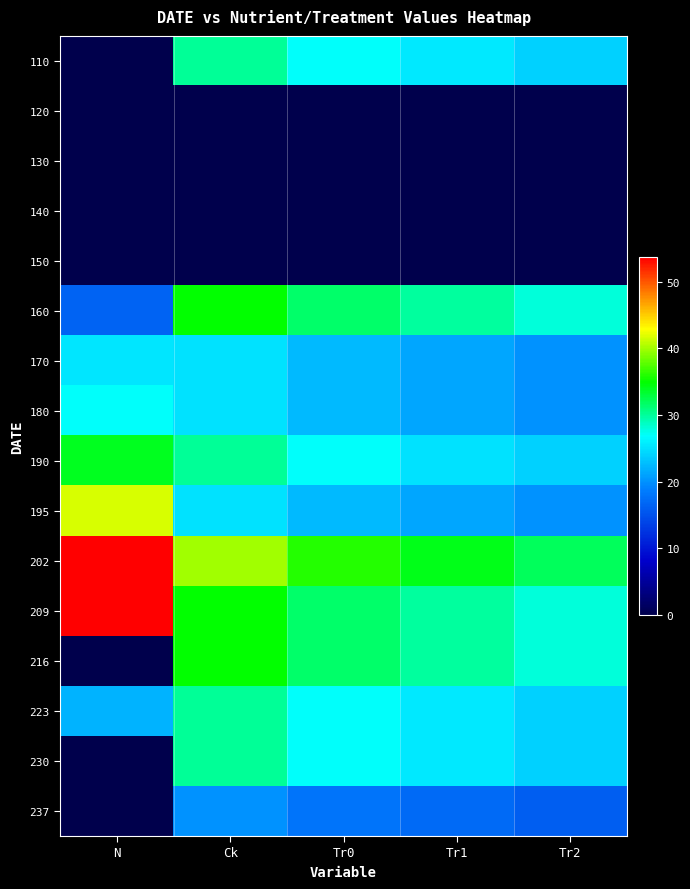

What is the total value across all series at Tr1?

305.9